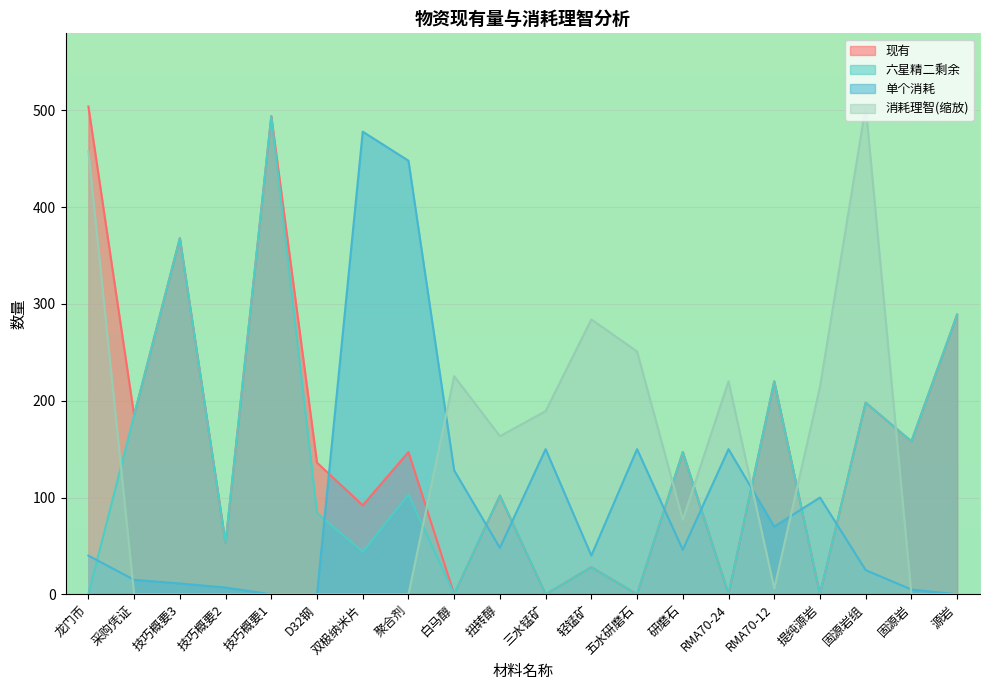

How many lines are shown in the chart?

4